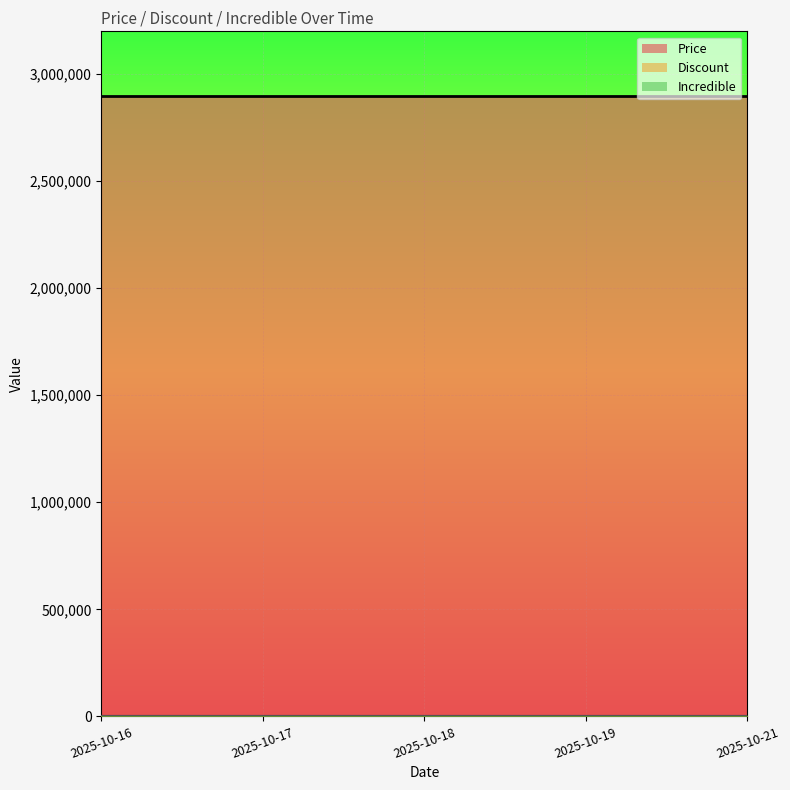

Rank the series at 2025-10-21 from highest to lowest value.

Price, Discount, Incredible